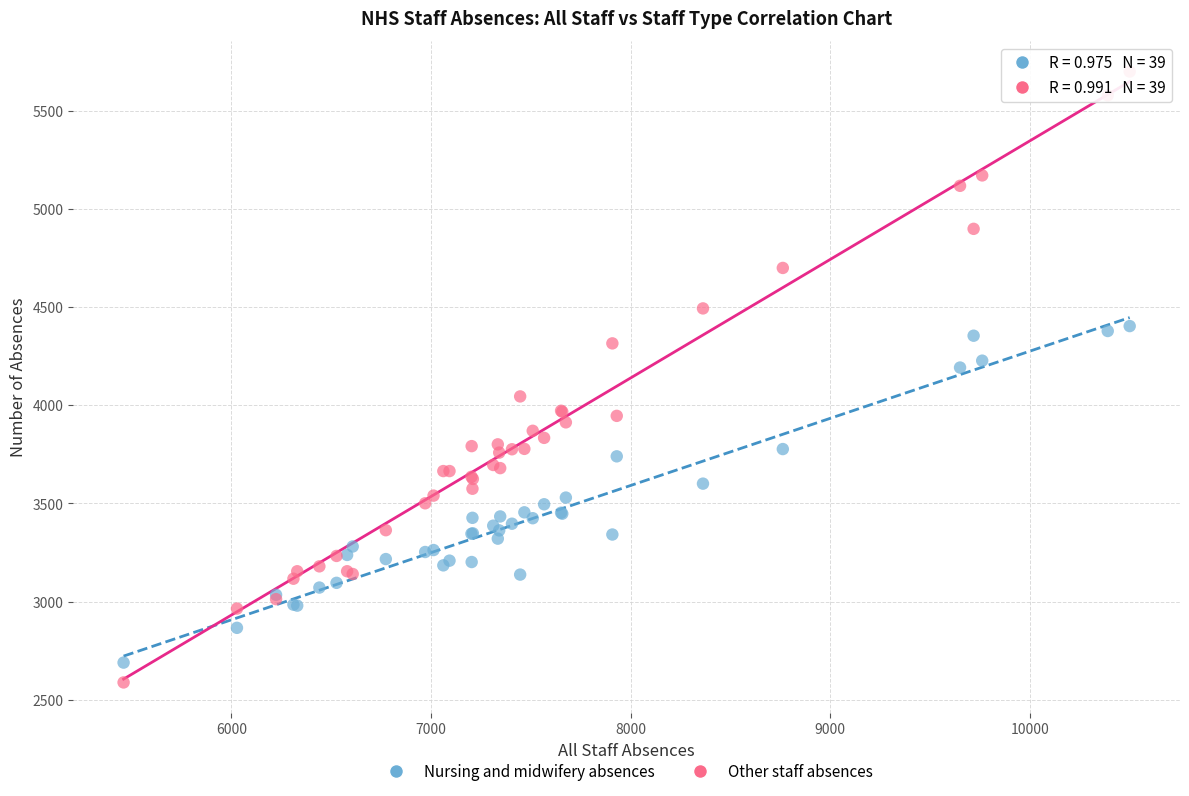

What are all the series names shown in the legend?

Nursing and midwifery absences, Other staff absences